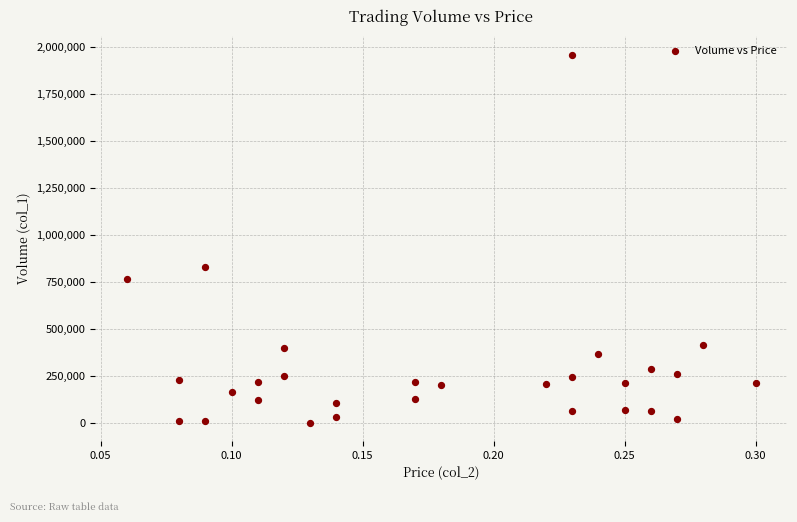

What Y value in the scatter plot is closest to 980500?

831000